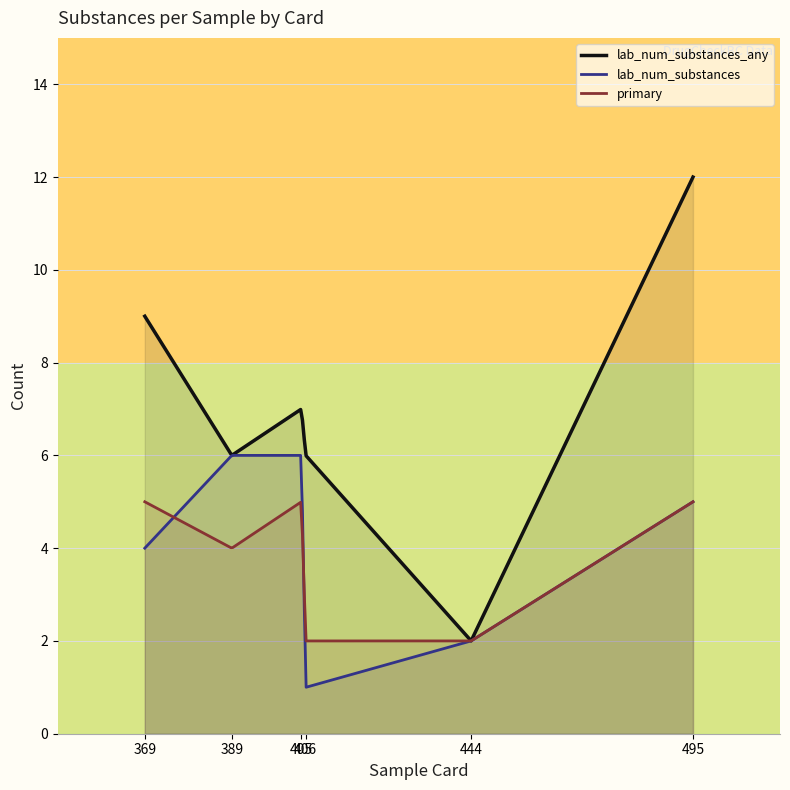

True or false: lab_num_substances_any has a value of 3 at 2022-10-11.

False